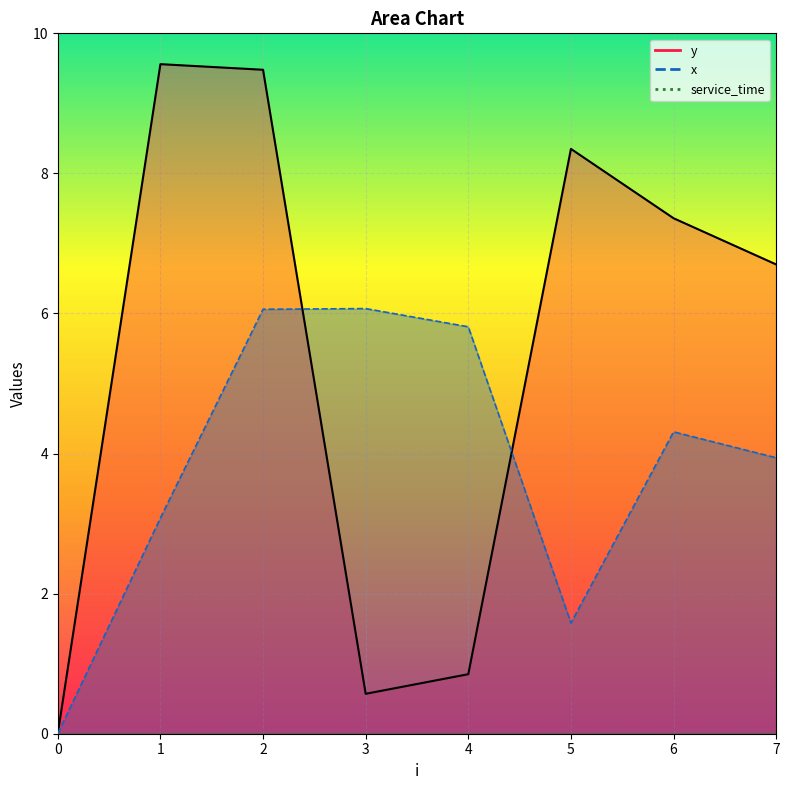

Reading left to right, list all the values displayed in this chart.

x: 0.0	3.1	6.1	6.1	5.8	1.6	4.3	3.9
y: 0.0	9.6	9.5	0.6	0.8	8.3	7.4	6.7